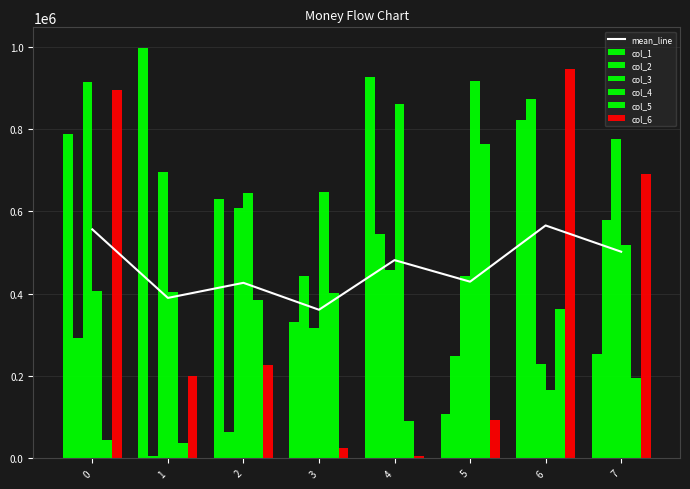

How many groups of bars are there?

8